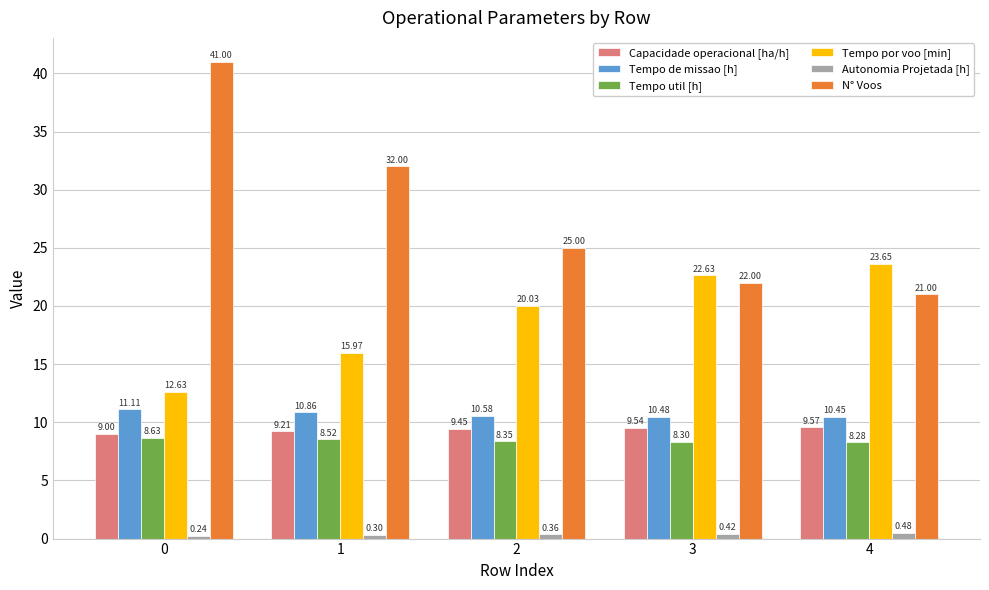

Is the value of Tempo de missao [h] at 4 greater than the value of Tempo por voo [min] at 1?

No